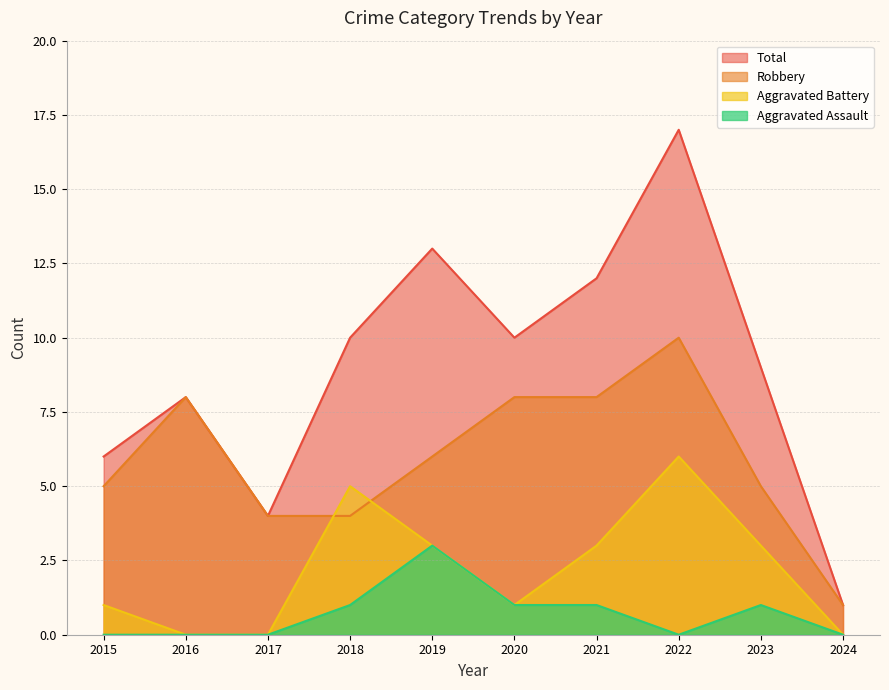

True or false: Aggravated Assault has a value of 2 at 2015.

False